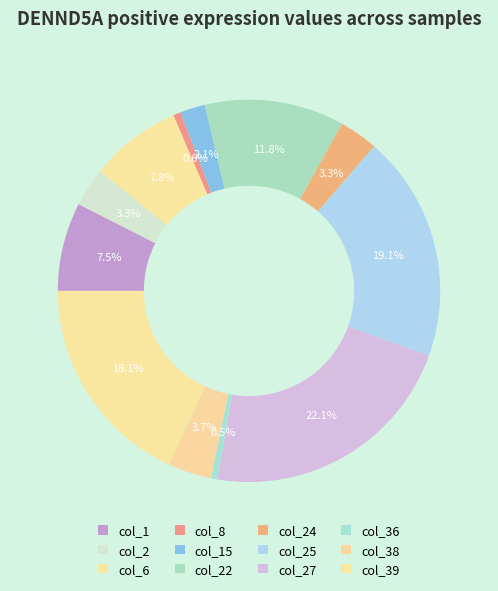

What portion of the pie excludes col_15?

97.9%